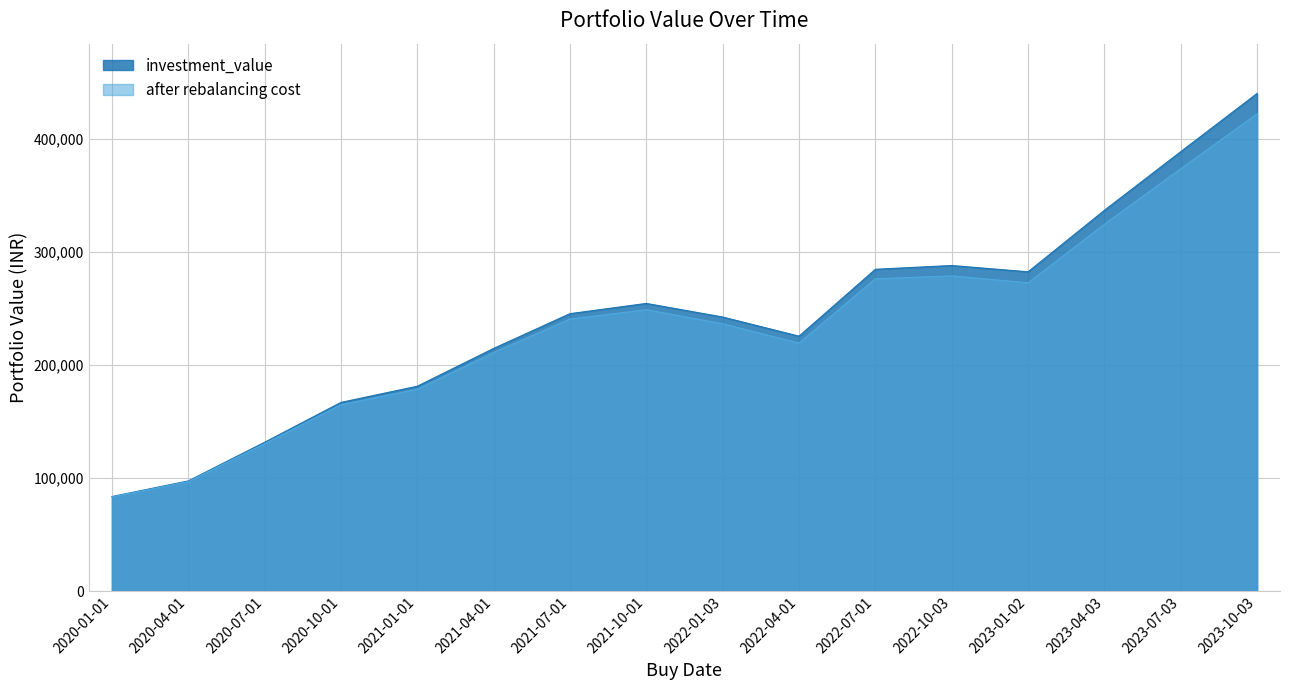

Which label corresponds to the smallest value in the chart?

2020-01-01